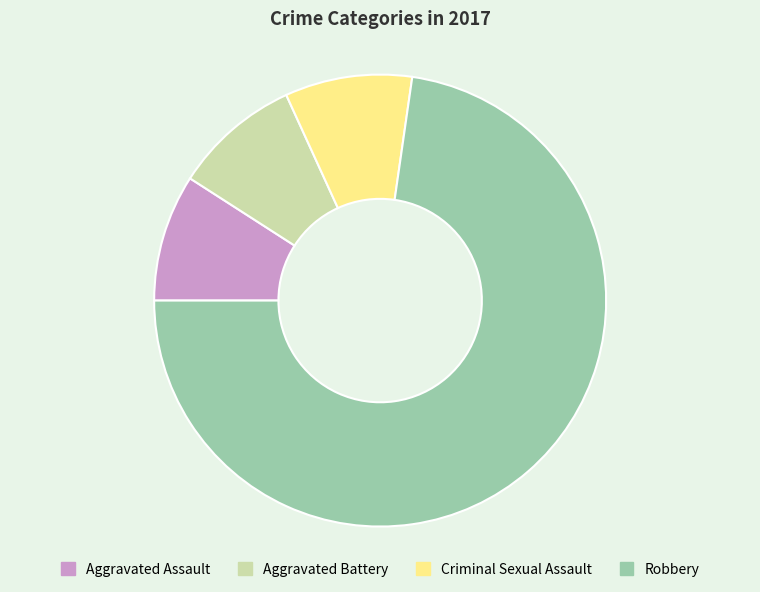

Which category accounts for the majority?

Robbery